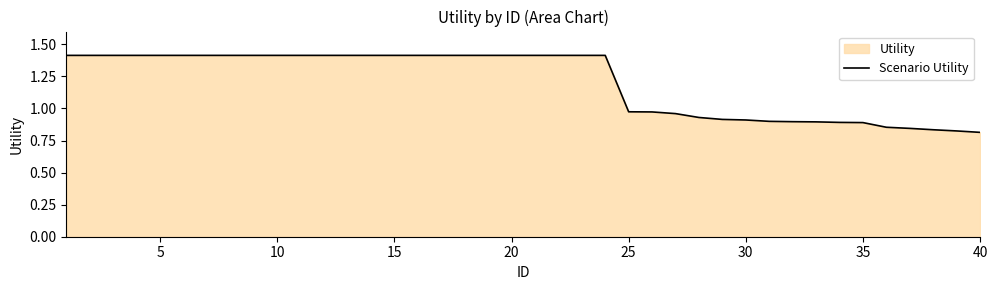

True or false: the data has more than 0 interior local peaks.

False